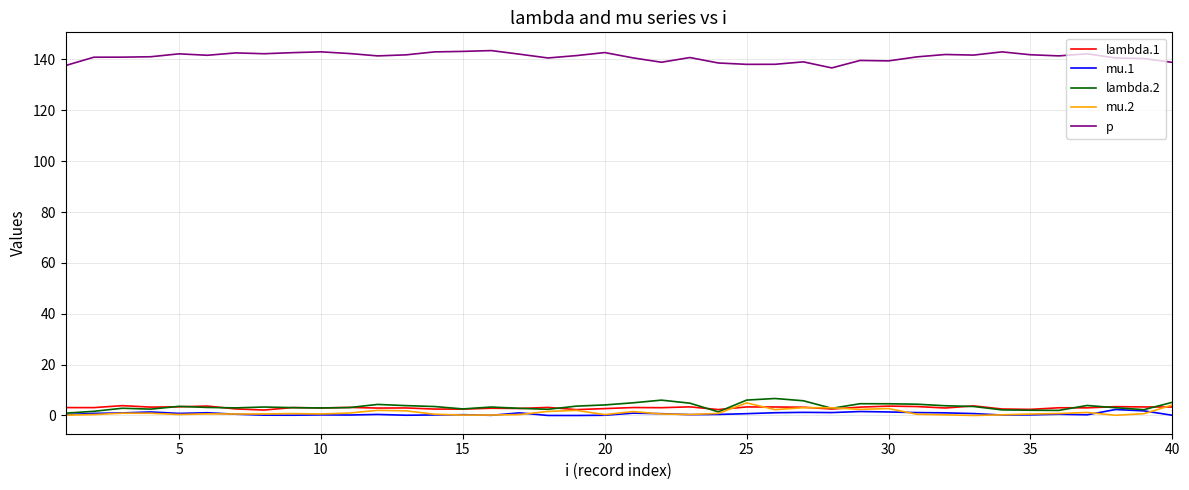

What is the greatest value displayed?

143.5